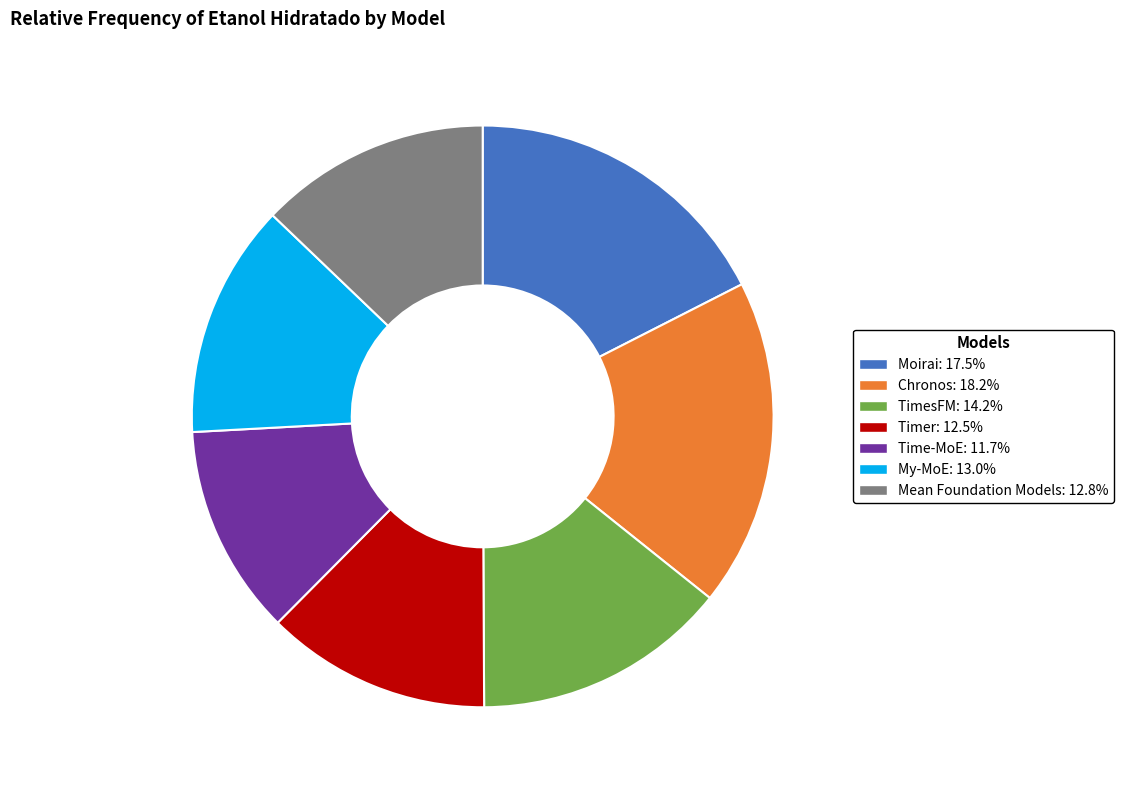

What is the ratio of the value at Chronos to the value at Mean Foundation Models?

1.4